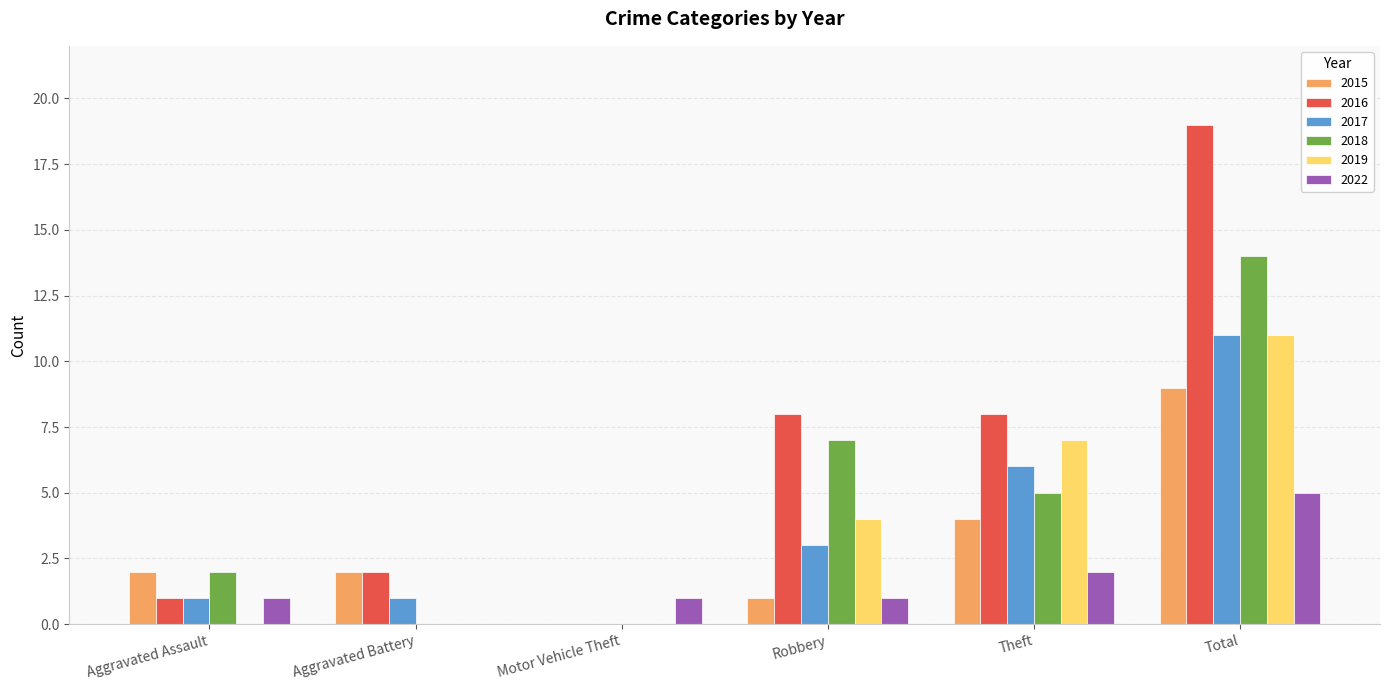

What is the total value across all series at Theft?

32